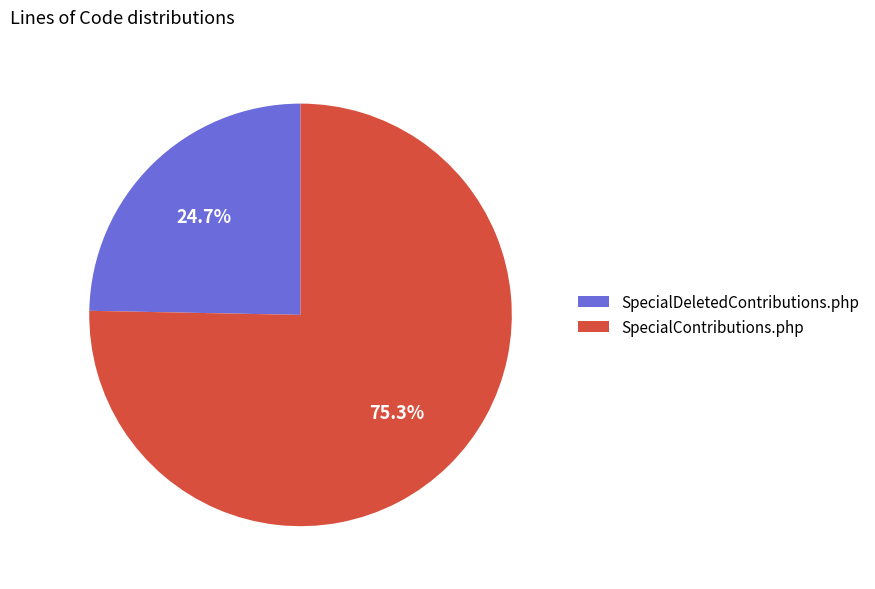

To the nearest percent, what percentage of the pie is SpecialDeletedContributions.php?

25%